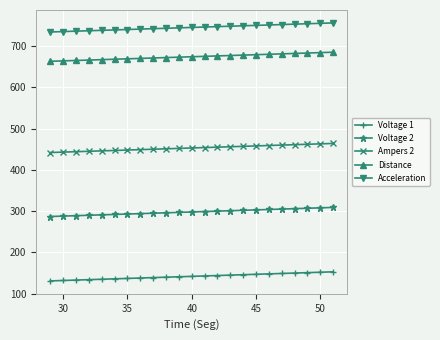

True or false: Voltage 2 and Ampers 2 cross at least once.

False